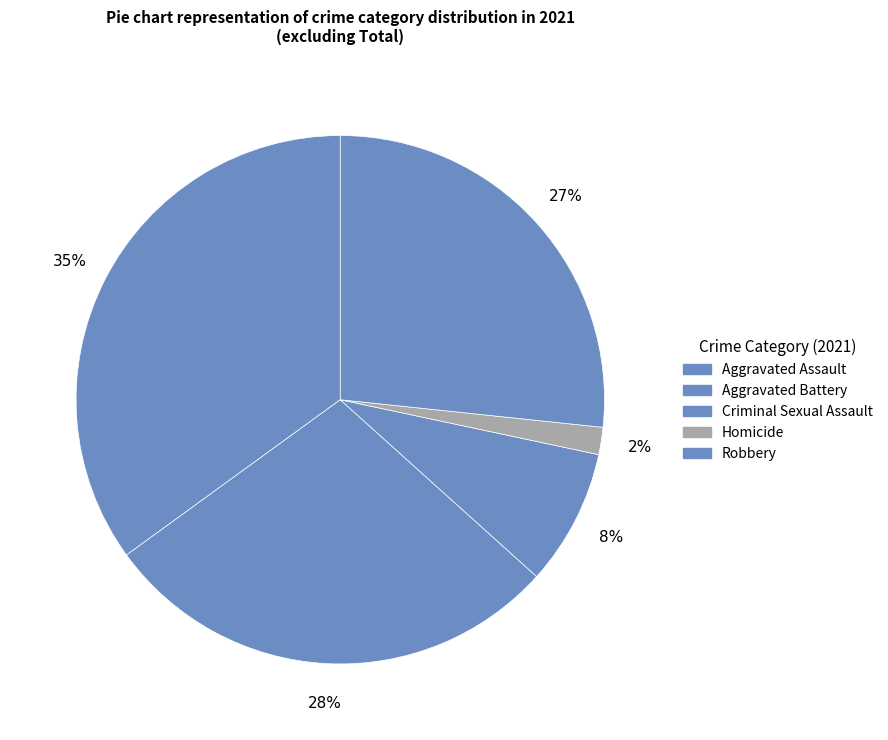

Do Robbery and Aggravated Assault together represent more than half of the pie?

Yes